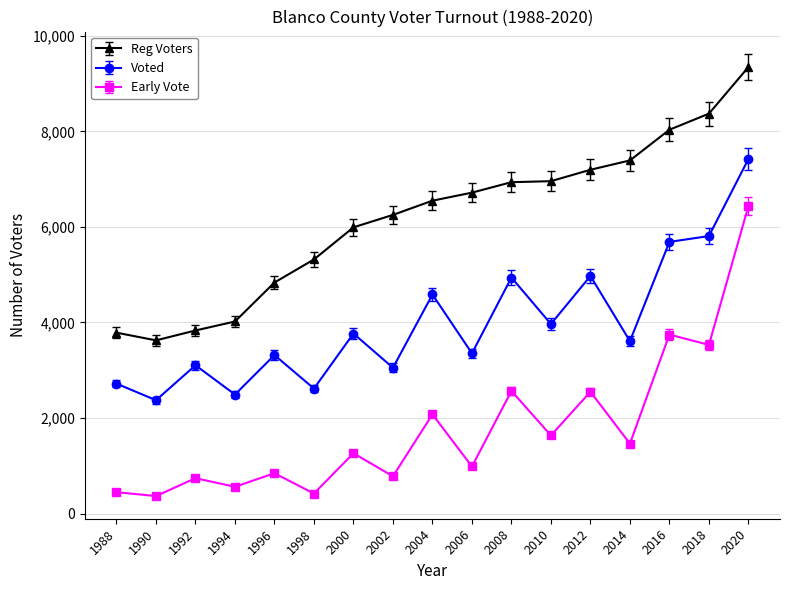

What is the difference between the highest and lowest values at 1998?

4900